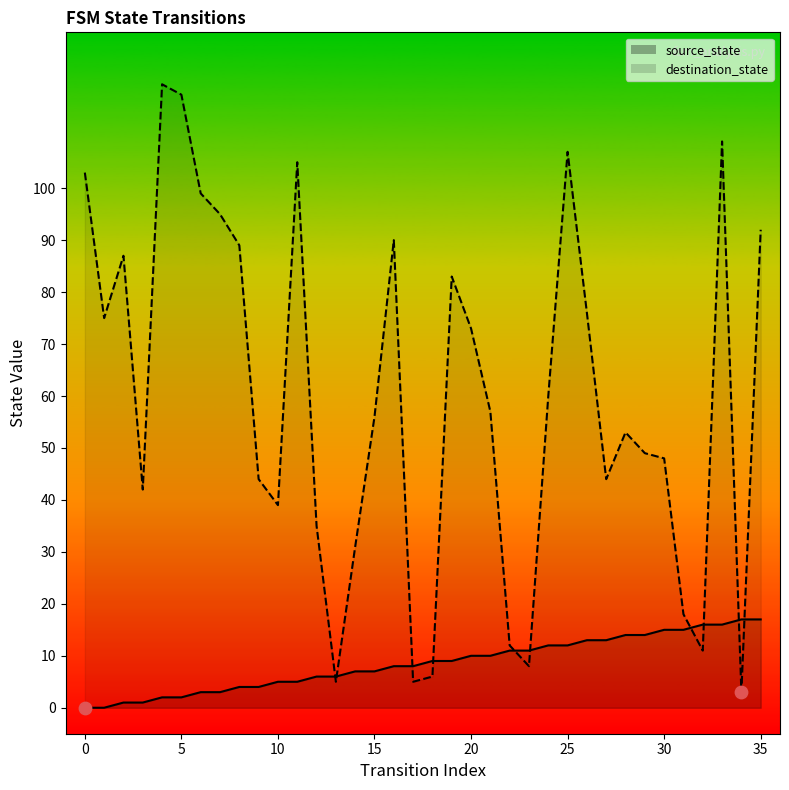

Which series has the widest spread of Y values?

destination_state